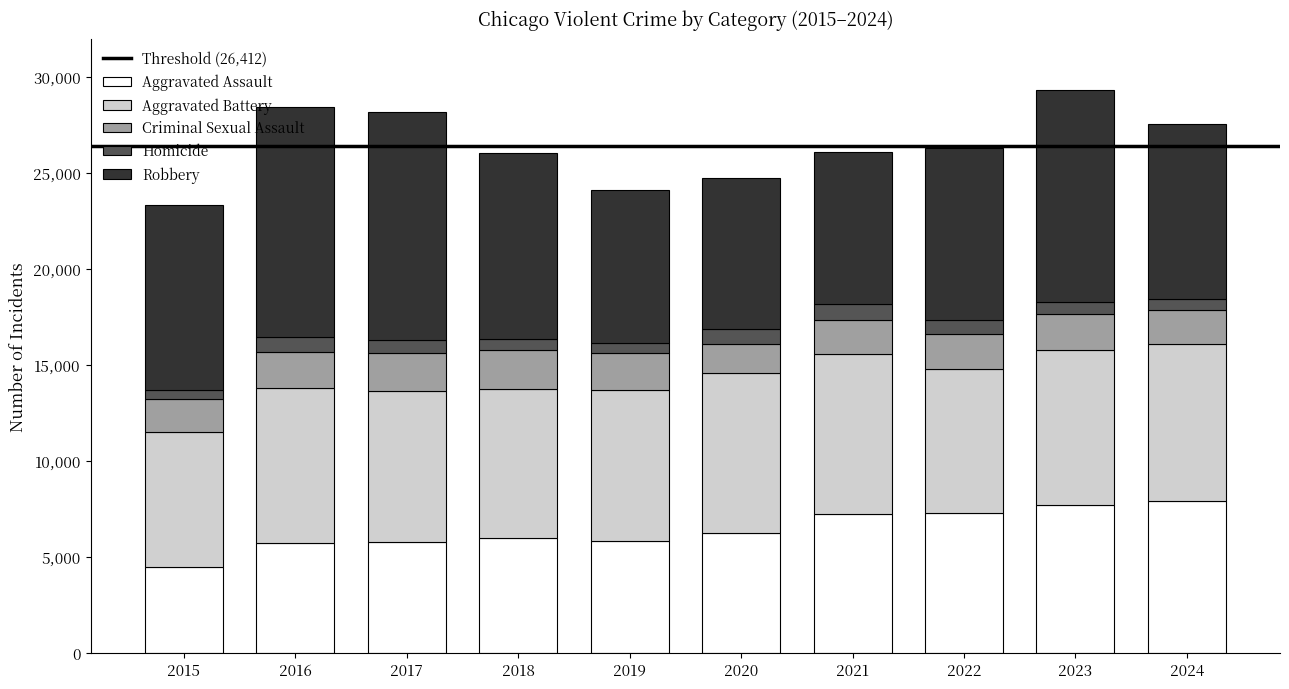

How many bars are there in total?

10